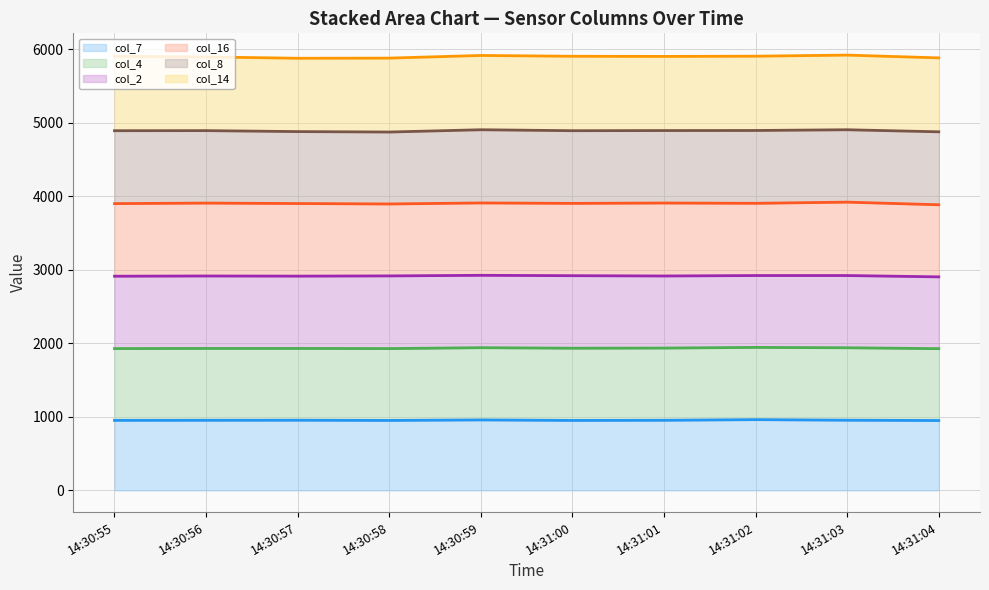

Reading left to right, extract all data points from this chart.

col_7 line: 14:30:55=952	14:30:56=953	14:30:57=954	14:30:58=951	14:30:59=958	14:31:00=951	14:31:01=953	14:31:02=962	14:31:03=954	14:31:04=950
col_4 line: 14:30:55=1929	14:30:56=1931	14:30:57=1931	14:30:58=1929	14:30:59=1941	14:31:00=1934	14:31:01=1936	14:31:02=1945	14:31:03=1940	14:31:04=1928
col_2 line: 14:30:55=2914	14:30:56=2917	14:30:57=2915	14:30:58=2918	14:30:59=2926	14:31:00=2921	14:31:01=2917	14:31:02=2923	14:31:03=2923	14:31:04=2905
col_16 line: 14:30:55=3902	14:30:56=3909	14:30:57=3903	14:30:58=3897	14:30:59=3911	14:31:00=3905	14:31:01=3910	14:31:02=3906	14:31:03=3922	14:31:04=3886
col_8 line: 14:30:55=4894	14:30:56=4895	14:30:57=4882	14:30:58=4876	14:30:59=4907	14:31:00=4894	14:31:01=4896	14:31:02=4897	14:31:03=4907	14:31:04=4879
col_14 line: 14:30:55=5906	14:30:56=5898	14:30:57=5880	14:30:58=5882	14:30:59=5918	14:31:00=5907	14:31:01=5905	14:31:02=5908	14:31:03=5923	14:31:04=5885